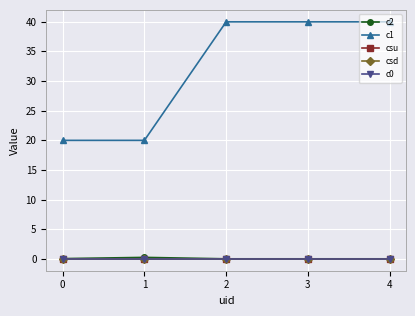

True or false: csd and csu cross at least once.

False